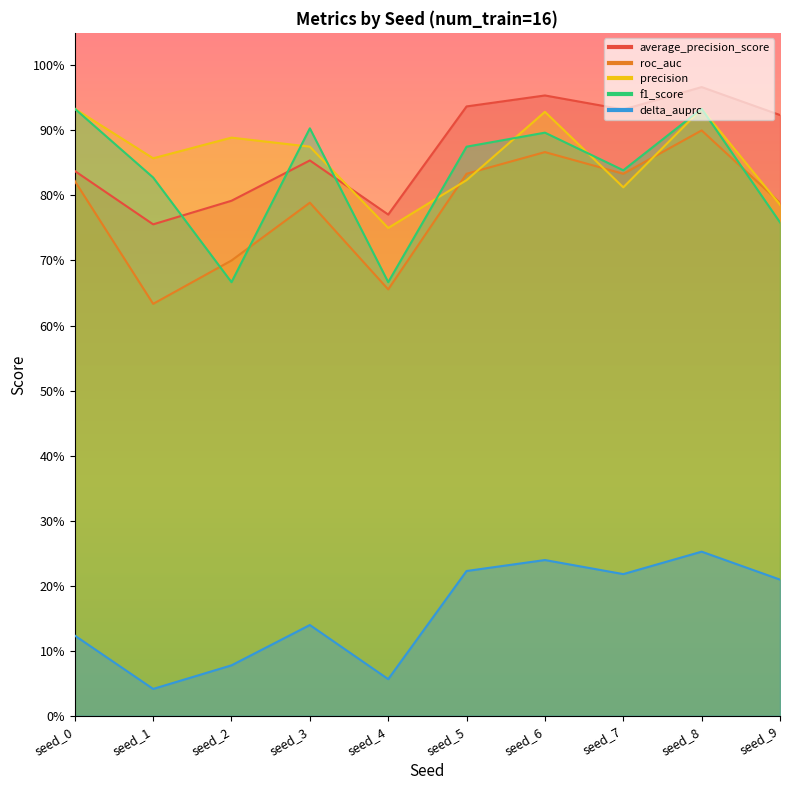

At which category does roc_auc reach its first local valley?

seed_1